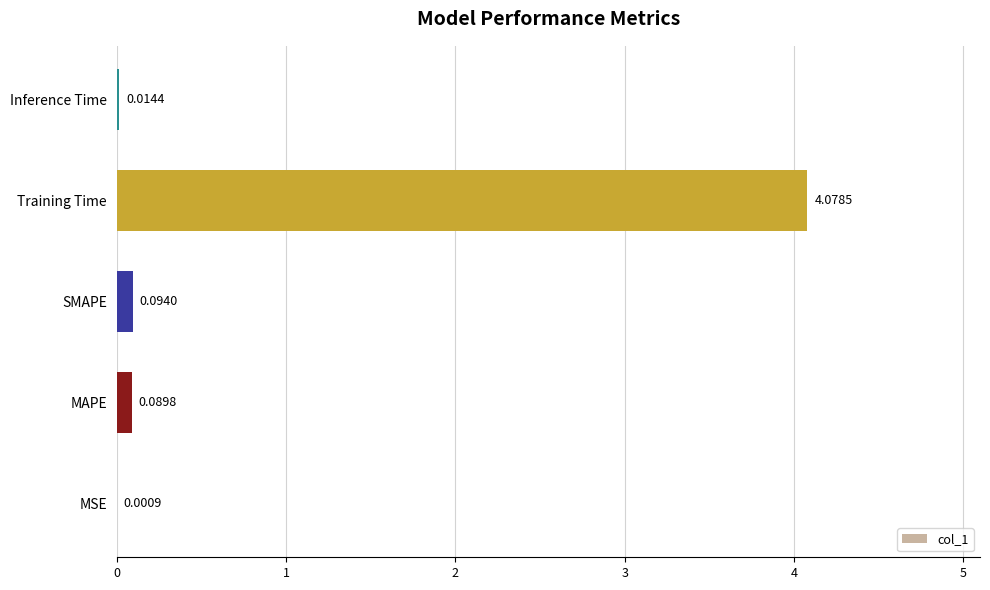

Where is the data nearest to the value 2?

SMAPE